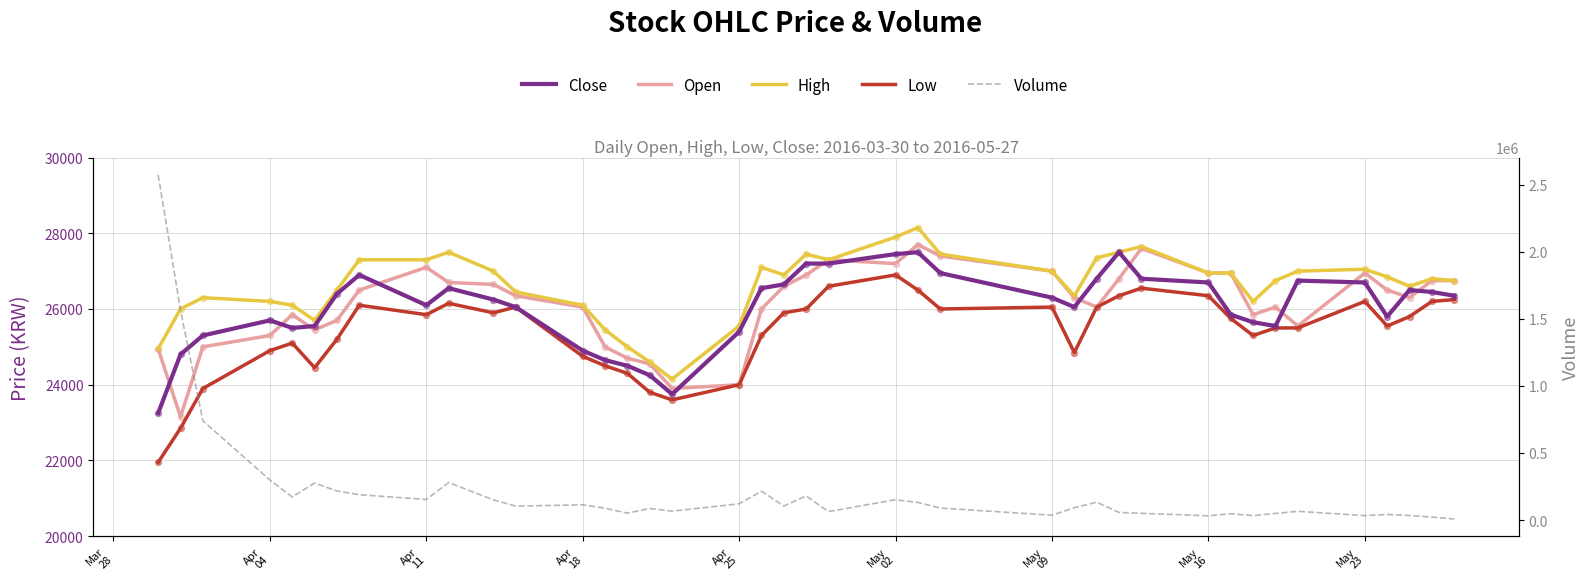

What are all the series names shown in the legend?

Close, Open, High, Low, Volume